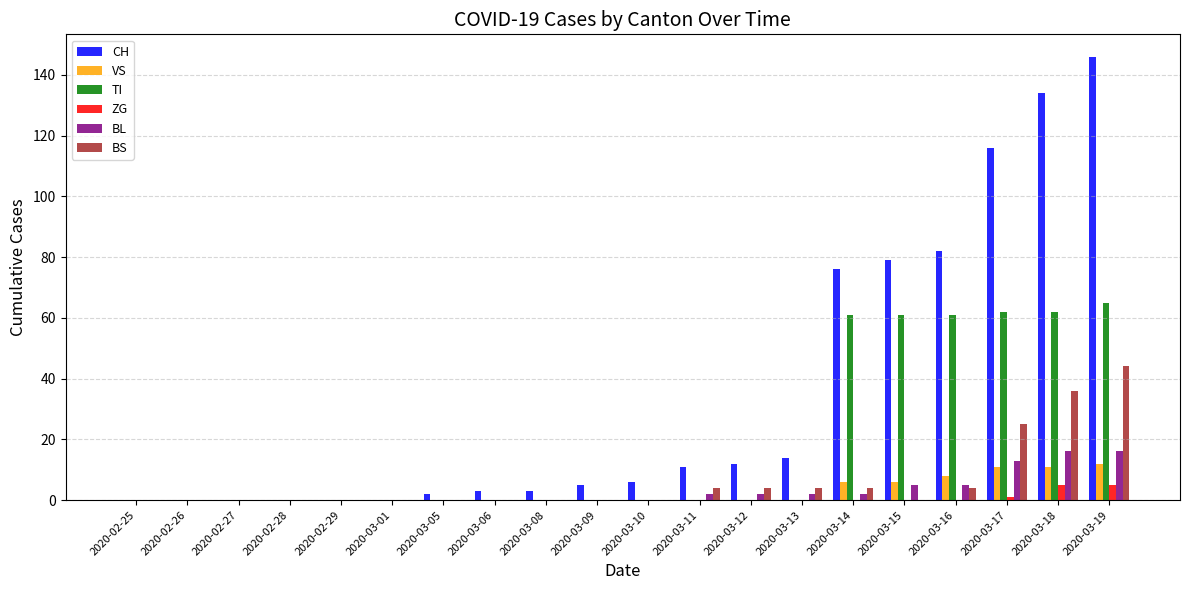

Reading left to right, transcribe all the data shown in this chart.

CH: 2020-02-25=0	2020-02-26=0	2020-02-27=0	2020-02-28=0	2020-02-29=0	2020-03-01=0	2020-03-05=2	2020-03-06=3	2020-03-08=3	2020-03-09=5	2020-03-10=6	2020-03-11=11	2020-03-12=12	2020-03-13=14	2020-03-14=76	2020-03-15=79	2020-03-16=82	2020-03-17=116	2020-03-18=134	2020-03-19=146
VS: 2020-02-25=0	2020-02-26=0	2020-02-27=0	2020-02-28=0	2020-02-29=0	2020-03-01=0	2020-03-05=0	2020-03-06=0	2020-03-08=0	2020-03-09=0	2020-03-10=0	2020-03-11=0	2020-03-12=0	2020-03-13=0	2020-03-14=6	2020-03-15=6	2020-03-16=8	2020-03-17=11	2020-03-18=11	2020-03-19=12
TI: 2020-02-25=0	2020-02-26=0	2020-02-27=0	2020-02-28=0	2020-02-29=0	2020-03-01=0	2020-03-05=0	2020-03-06=0	2020-03-08=0	2020-03-09=0	2020-03-10=0	2020-03-11=0	2020-03-12=0	2020-03-13=0	2020-03-14=61	2020-03-15=61	2020-03-16=61	2020-03-17=62	2020-03-18=62	2020-03-19=65
ZG: 2020-02-25=0	2020-02-26=0	2020-02-27=0	2020-02-28=0	2020-02-29=0	2020-03-01=0	2020-03-05=0	2020-03-06=0	2020-03-08=0	2020-03-09=0	2020-03-10=0	2020-03-11=0	2020-03-12=0	2020-03-13=0	2020-03-14=0	2020-03-15=0	2020-03-16=0	2020-03-17=1	2020-03-18=5	2020-03-19=5
BL: 2020-02-25=0	2020-02-26=0	2020-02-27=0	2020-02-28=0	2020-02-29=0	2020-03-01=0	2020-03-05=0	2020-03-06=0	2020-03-08=0	2020-03-09=0	2020-03-10=0	2020-03-11=2	2020-03-12=2	2020-03-13=2	2020-03-14=2	2020-03-15=5	2020-03-16=5	2020-03-17=13	2020-03-18=16	2020-03-19=16
BS: 2020-02-25=0	2020-02-26=0	2020-02-27=0	2020-02-28=0	2020-02-29=0	2020-03-01=0	2020-03-05=0	2020-03-06=0	2020-03-08=0	2020-03-09=0	2020-03-10=0	2020-03-11=4	2020-03-12=4	2020-03-13=4	2020-03-14=4	2020-03-15=0	2020-03-16=4	2020-03-17=25	2020-03-18=36	2020-03-19=44